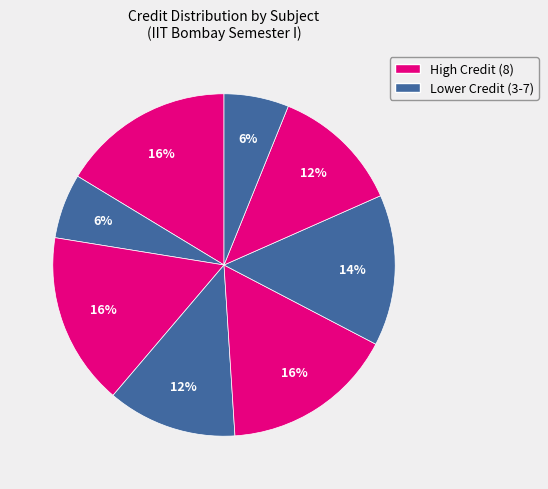

Count the number of slices in the pie.

8